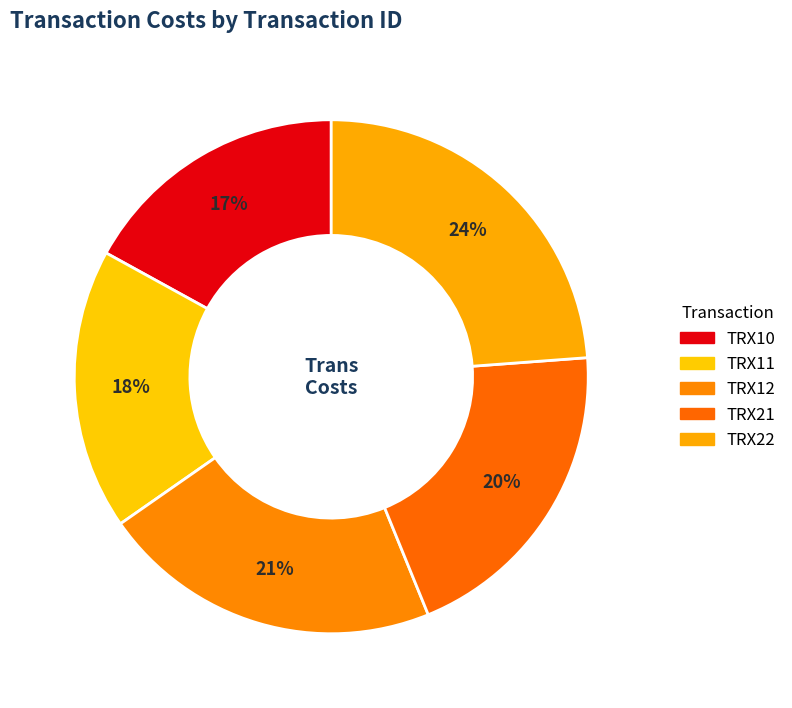

Is it true that TRX11 is 18% of the pie?

True